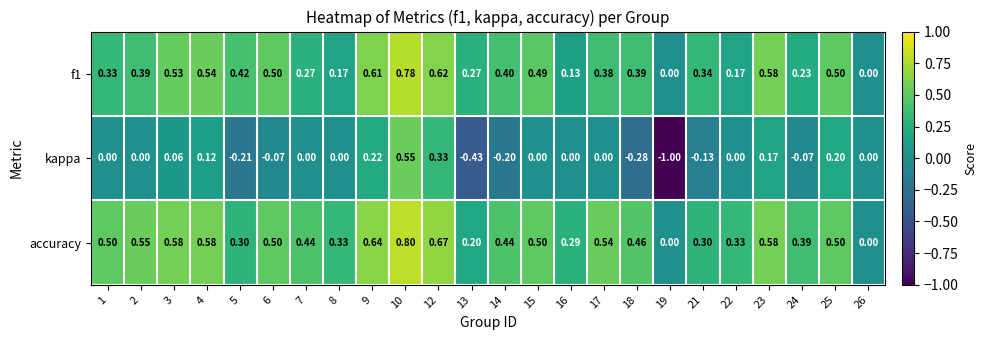

Between 1 and 14, which series saw the biggest shift?

kappa